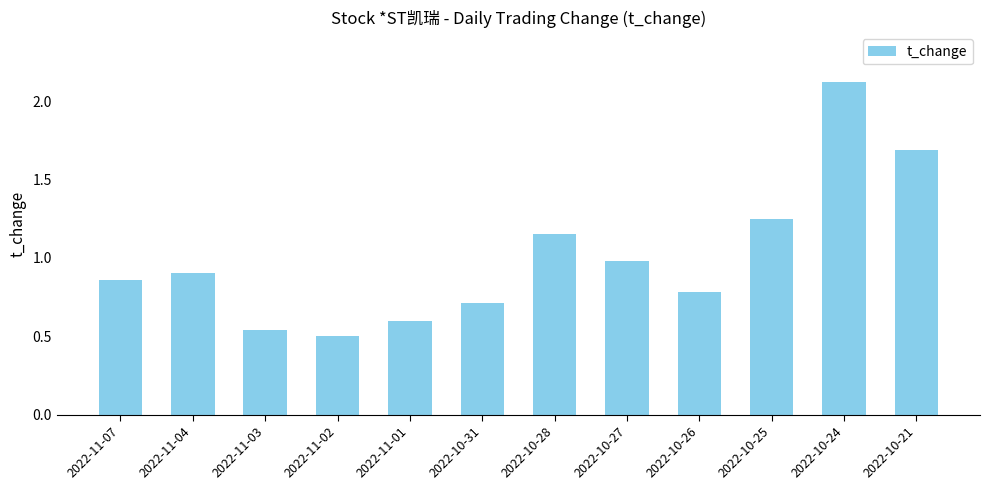

What position from the left is 2022-10-31?

6